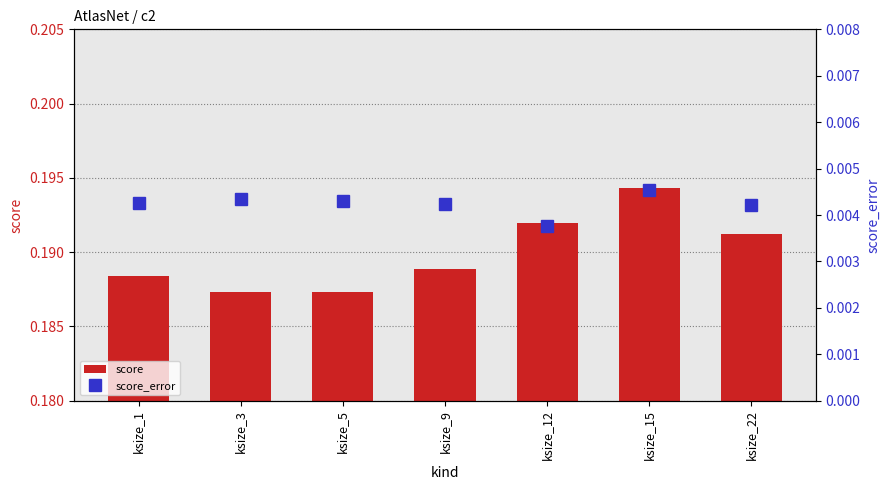

Reading right to left, transcribe all the data shown in this chart.

score: 0.2	0.2	0.2	0.2	0.2	0.2	0.2
score_error: 0.0	0.0	0.0	0.0	0.0	0.0	0.0